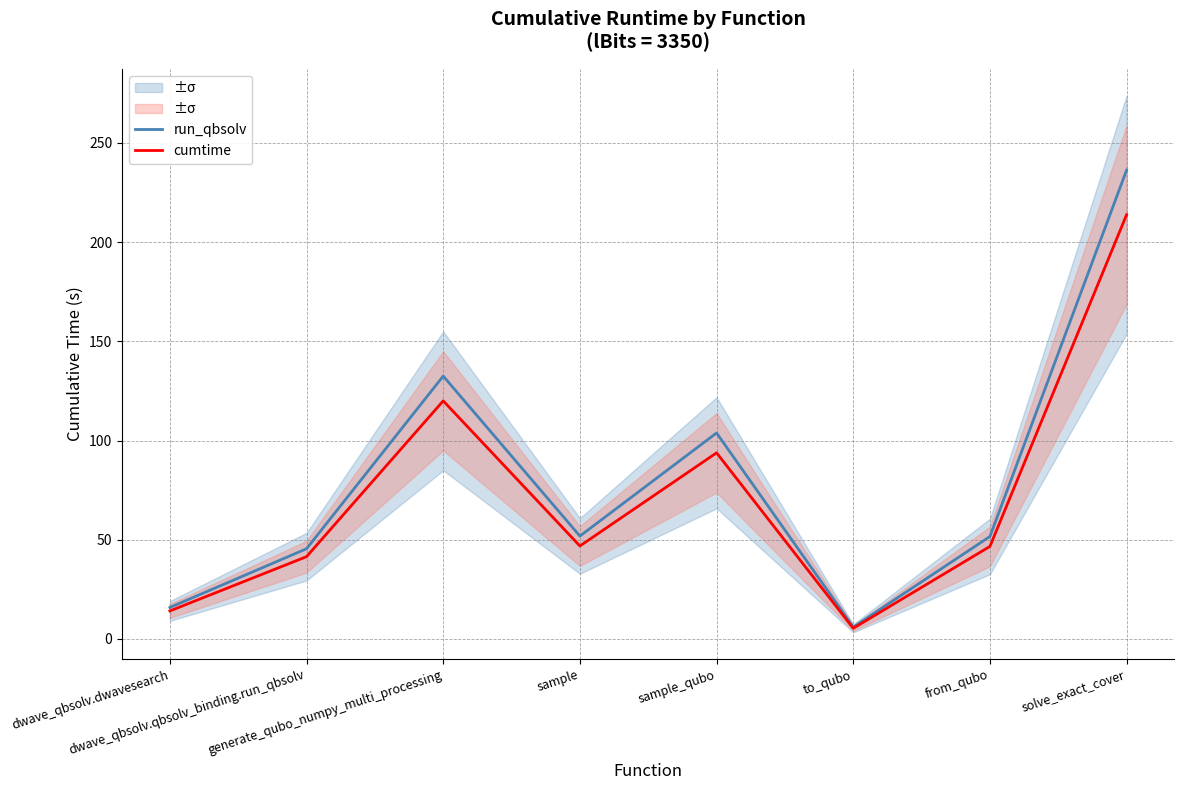

Rank the series by their average value, from highest to lowest.

run_qbsolv, cumtime